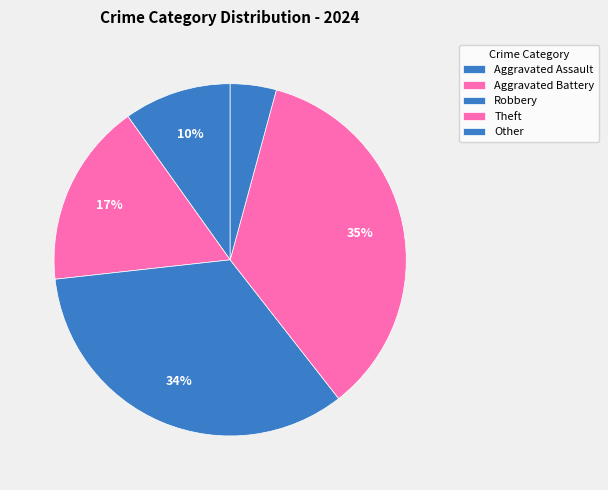

How many slices are in this pie chart?

5